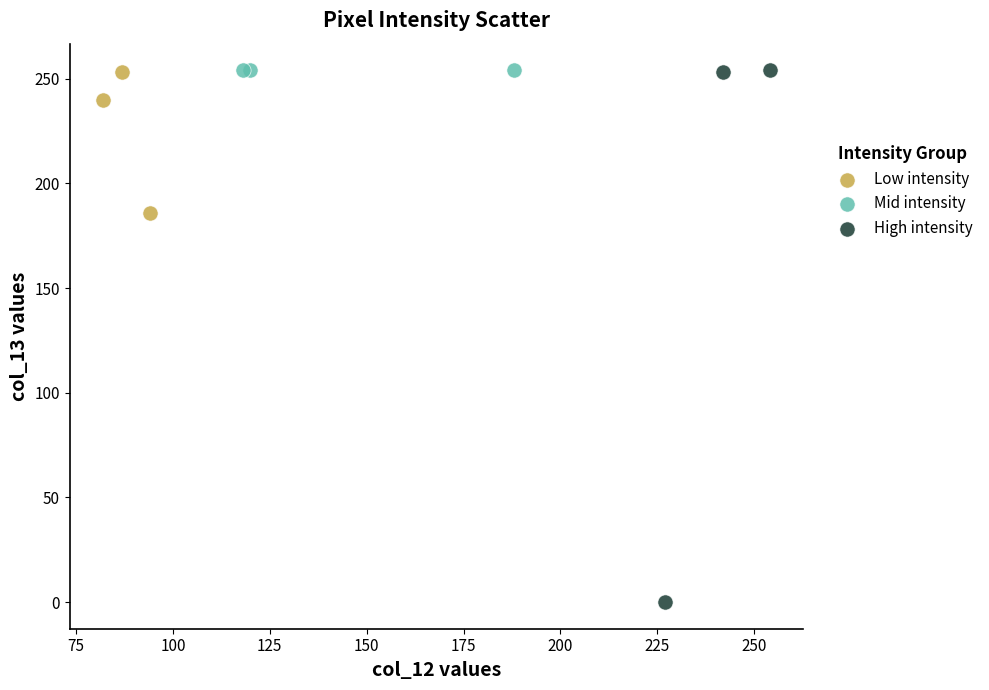

Which series reaches the minimum Y coordinate?

High intensity